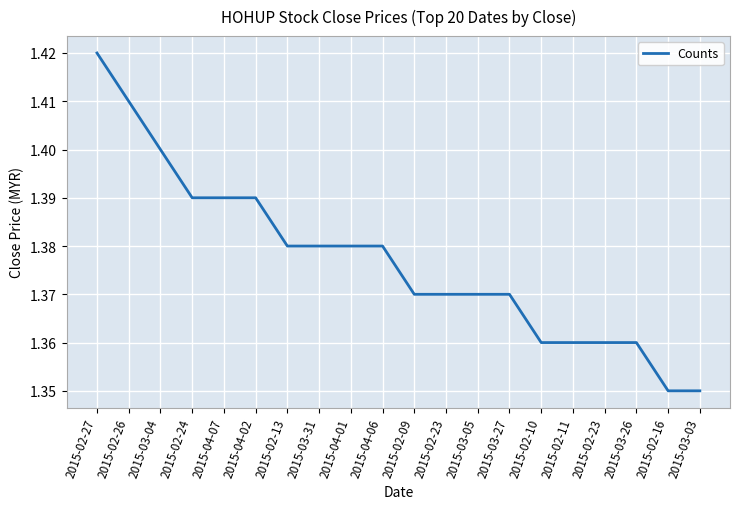

List the labels in order of value, smallest first.

2015-02-16, 2015-03-03, 2015-02-10, 2015-02-11, 2015-02-23, 2015-03-26, 2015-02-09, 2015-02-23, 2015-03-05, 2015-03-27, 2015-02-13, 2015-03-31, 2015-04-01, 2015-04-06, 2015-02-24, 2015-04-07, 2015-04-02, 2015-03-04, 2015-02-26, 2015-02-27